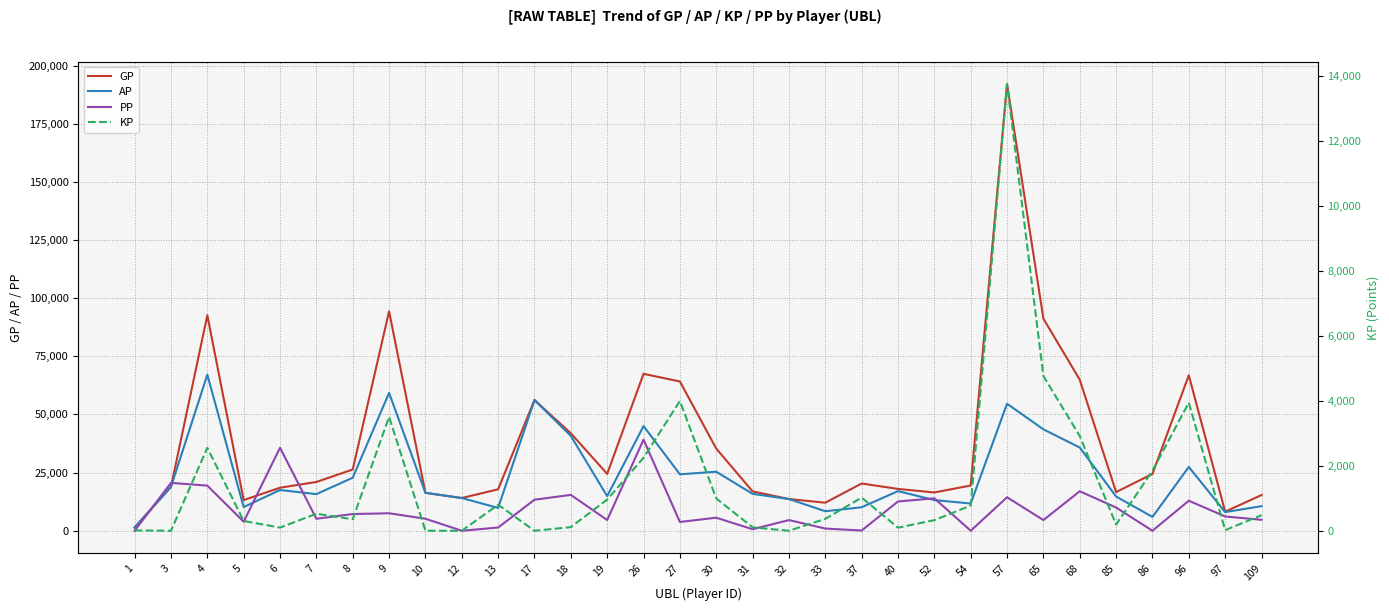

Between which two adjacent categories do PP and KP first intersect?

1 and 3